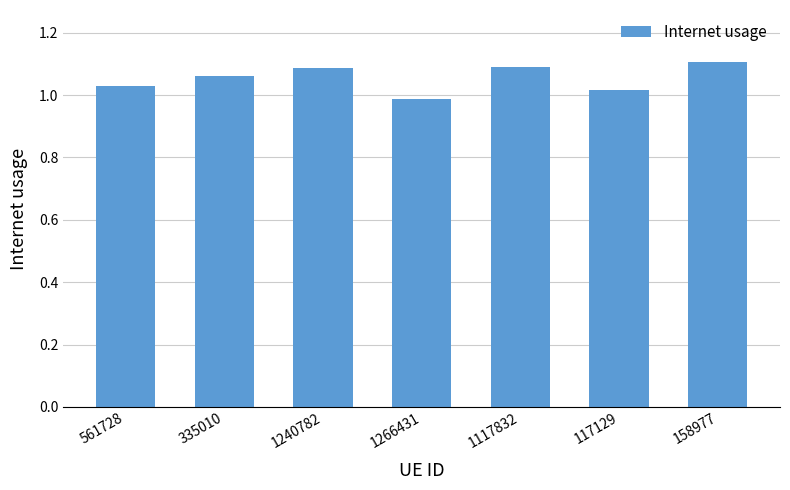

At which category does the chart reach its minimum across all series?

1266431